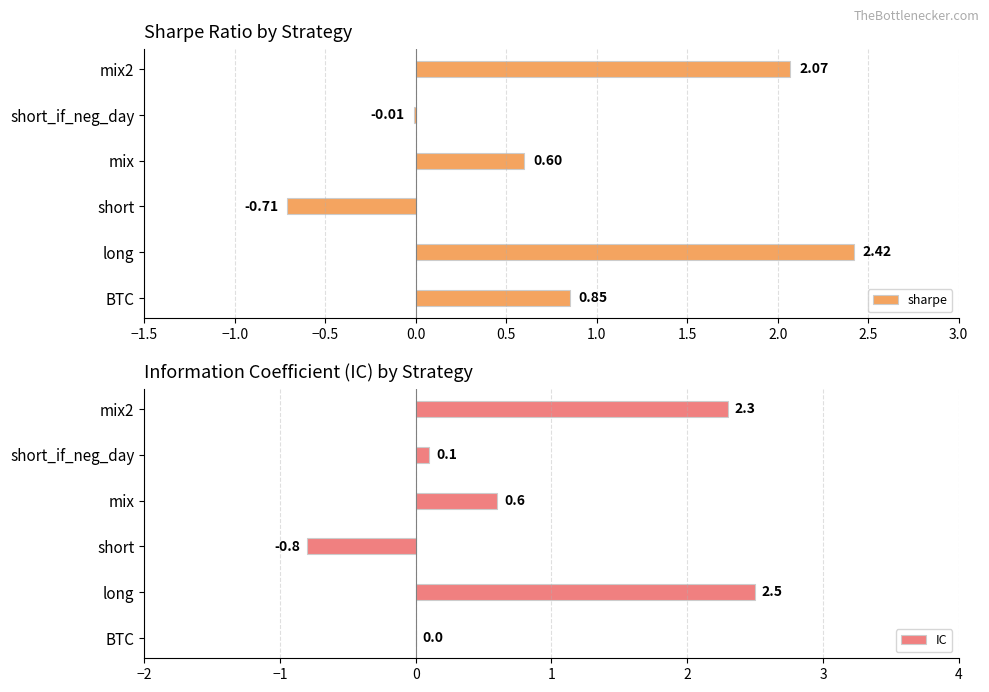

Count the number of data series in this chart.

2